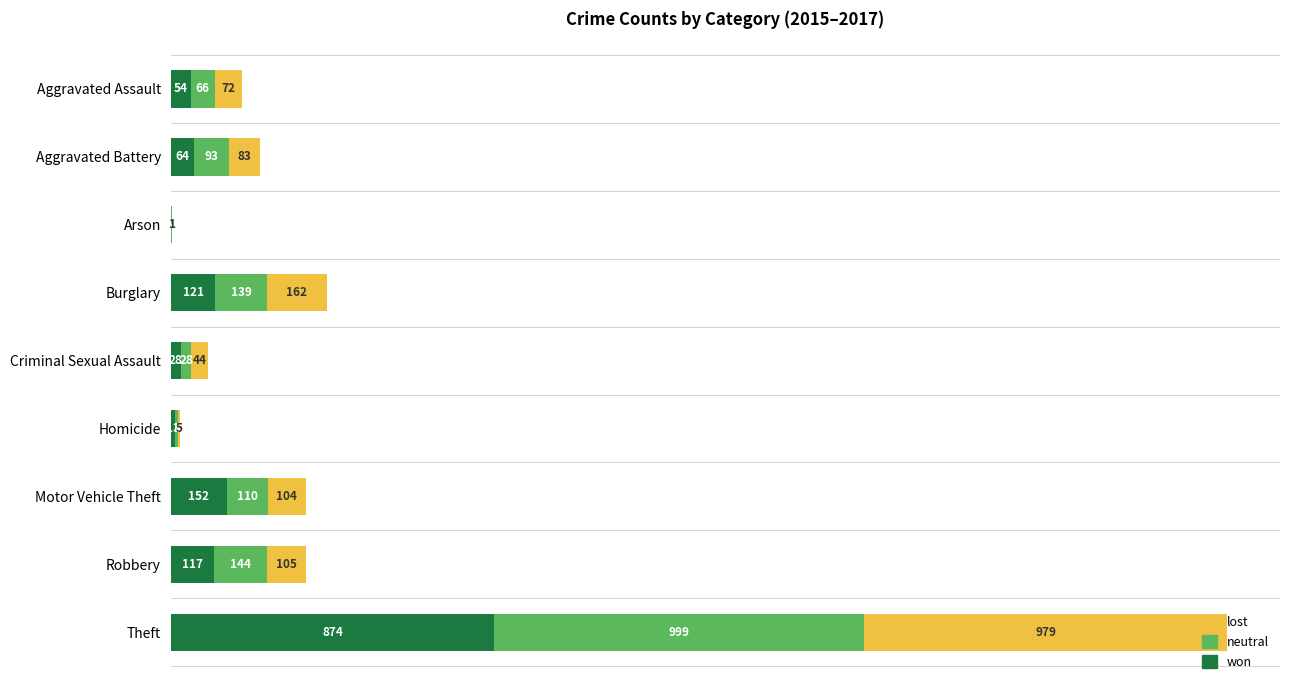

What is the total value across all series at Aggravated Battery?

240